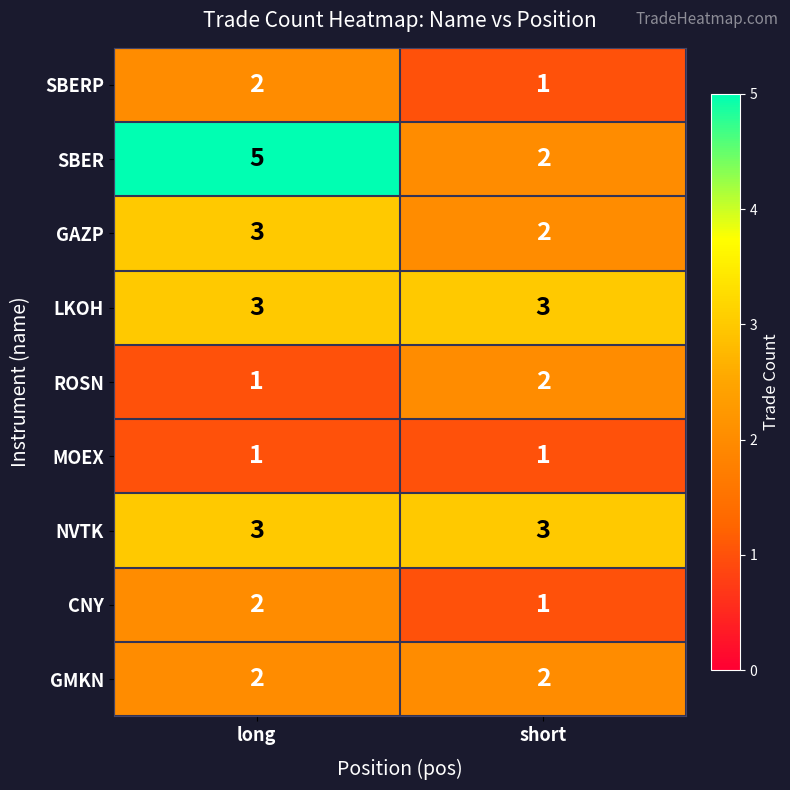

Reading right to left, extract all data points from this chart.

SBERP: 1	2
SBER: 2	5
GAZP: 2	3
LKOH: 3	3
ROSN: 2	1
MOEX: 1	1
NVTK: 3	3
CNY: 1	2
GMKN: 2	2